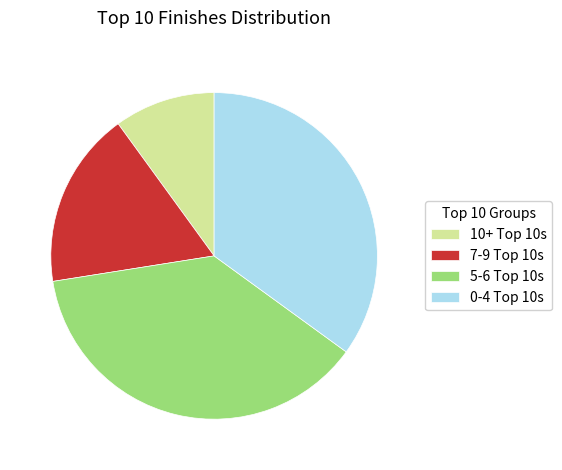

Is there any slice that represents more than half of the pie?

No